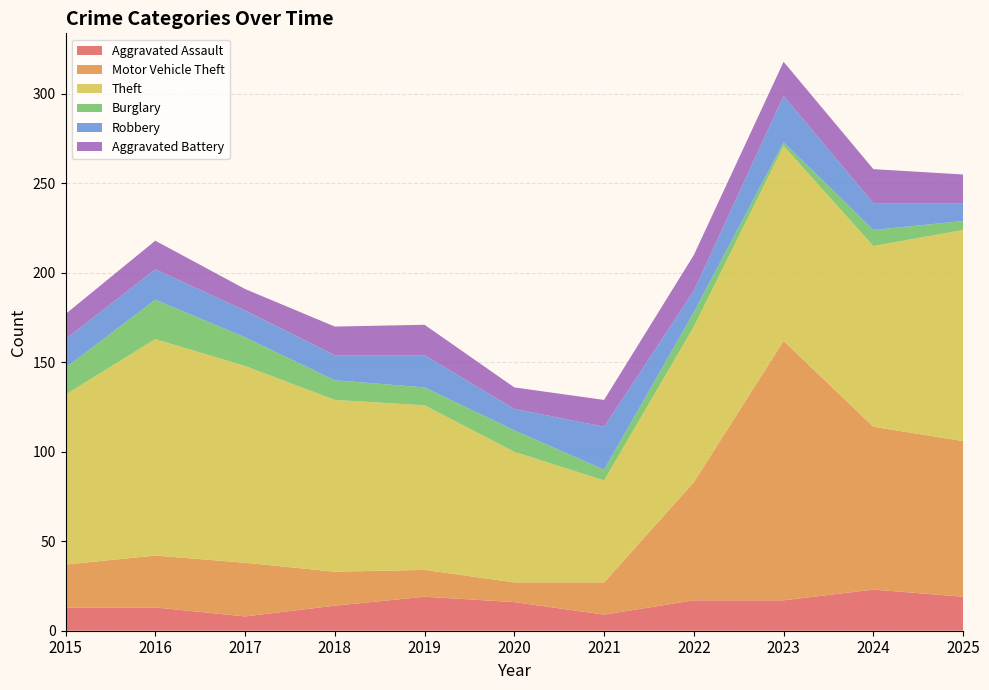

Reading left to right, what are all the values shown in this chart?

Aggravated Assault: 13	13	8	14	19	16	9	17	17	23	19
Motor Vehicle Theft: 24	29	30	19	15	11	18	66	145	91	87
Theft: 95	121	110	96	92	73	57	87	109	101	118
Burglary: 15	22	16	11	10	12	6	8	2	9	5
Robbery: 16	17	15	14	18	12	24	12	26	15	10
Aggravated Battery: 14	16	12	16	17	12	15	20	19	19	16